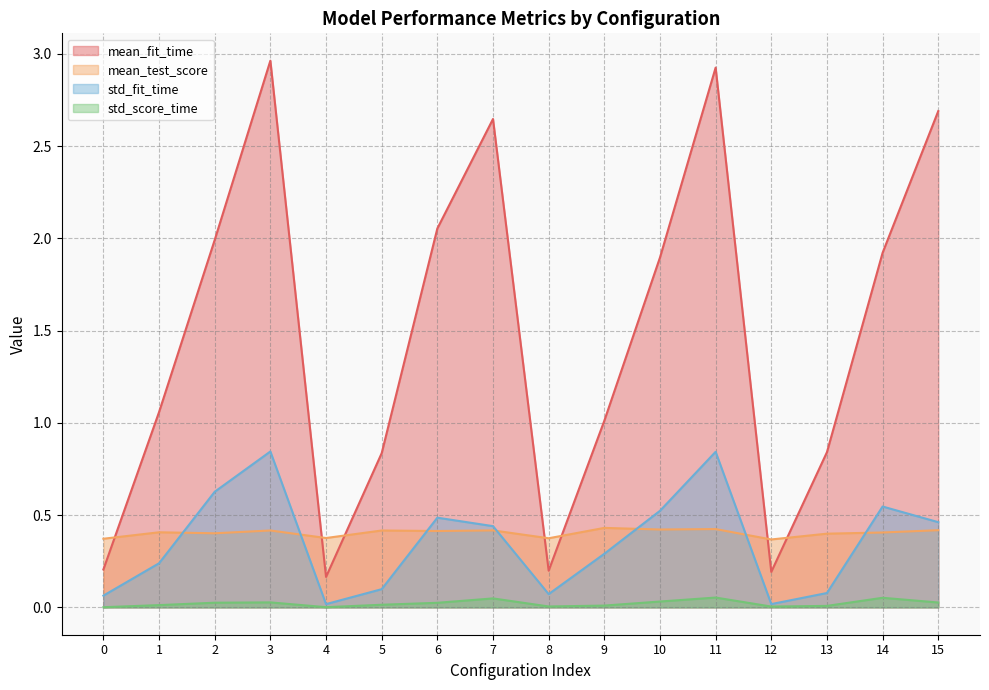

Reading left to right, list all the values displayed in this chart.

mean_fit_time: 0.2	1.1	2.0	3.0	0.2	0.8	2.1	2.6	0.2	1.0	1.9	2.9	0.2	0.8	1.9	2.7
mean_test_score: 0.4	0.4	0.4	0.4	0.4	0.4	0.4	0.4	0.4	0.4	0.4	0.4	0.4	0.4	0.4	0.4
std_fit_time: 0.1	0.2	0.6	0.8	0.0	0.1	0.5	0.4	0.1	0.3	0.5	0.8	0.0	0.1	0.5	0.5
std_score_time: 0.0	0.0	0.0	0.0	0.0	0.0	0.0	0.0	0.0	0.0	0.0	0.1	0.0	0.0	0.1	0.0